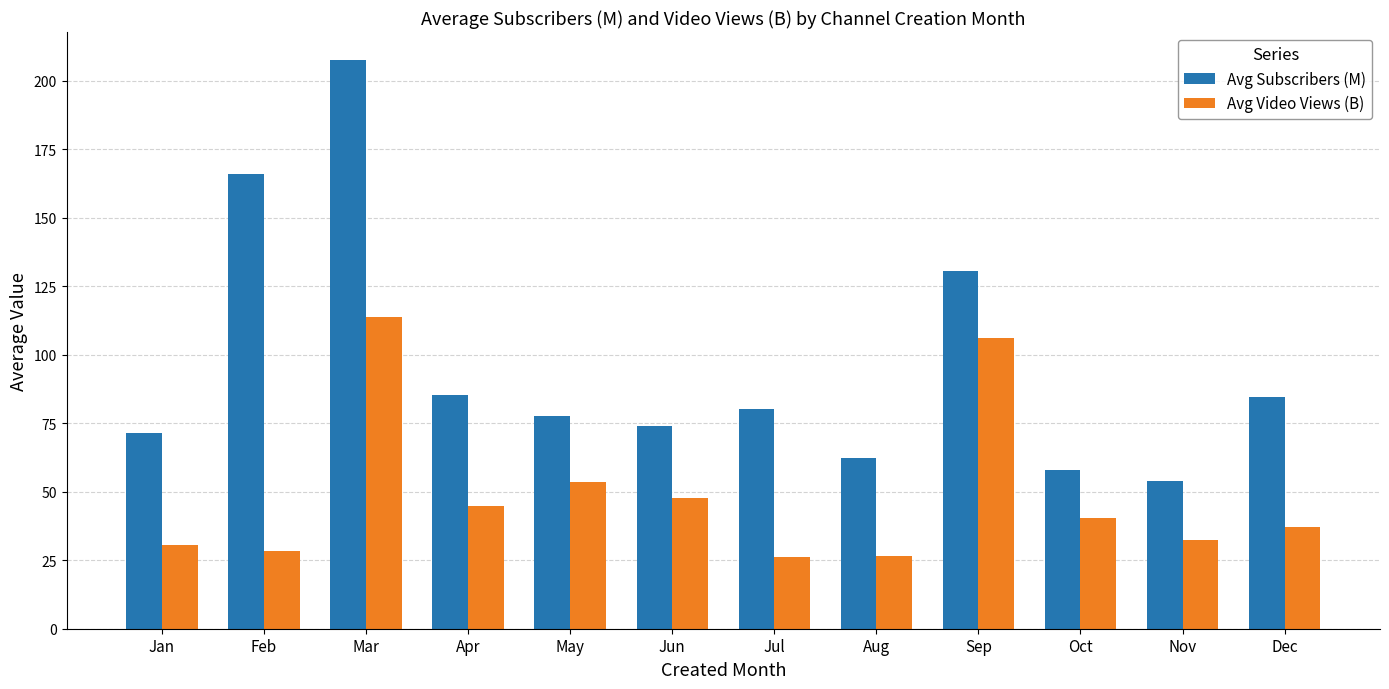

Rank the series by their average value, from lowest to highest.

Avg Video Views (B), Avg Subscribers (M)